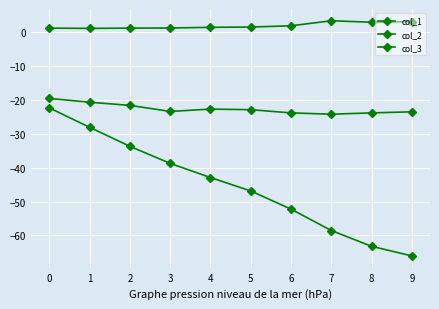

Is the value of col_3 at 5 greater than the value of col_2 at 9?

No